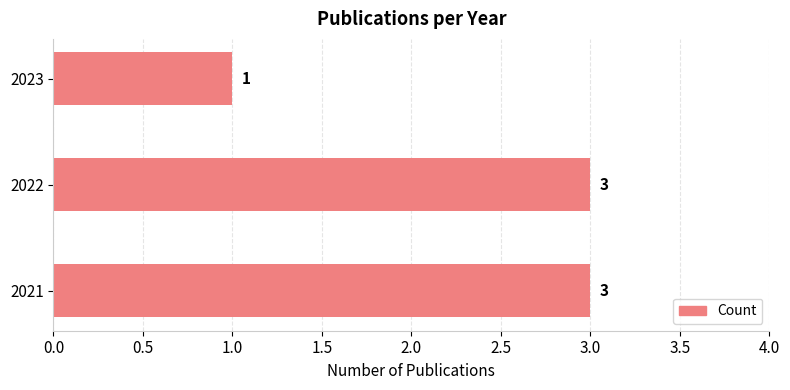

Count the values in the range 1 to 3.

3